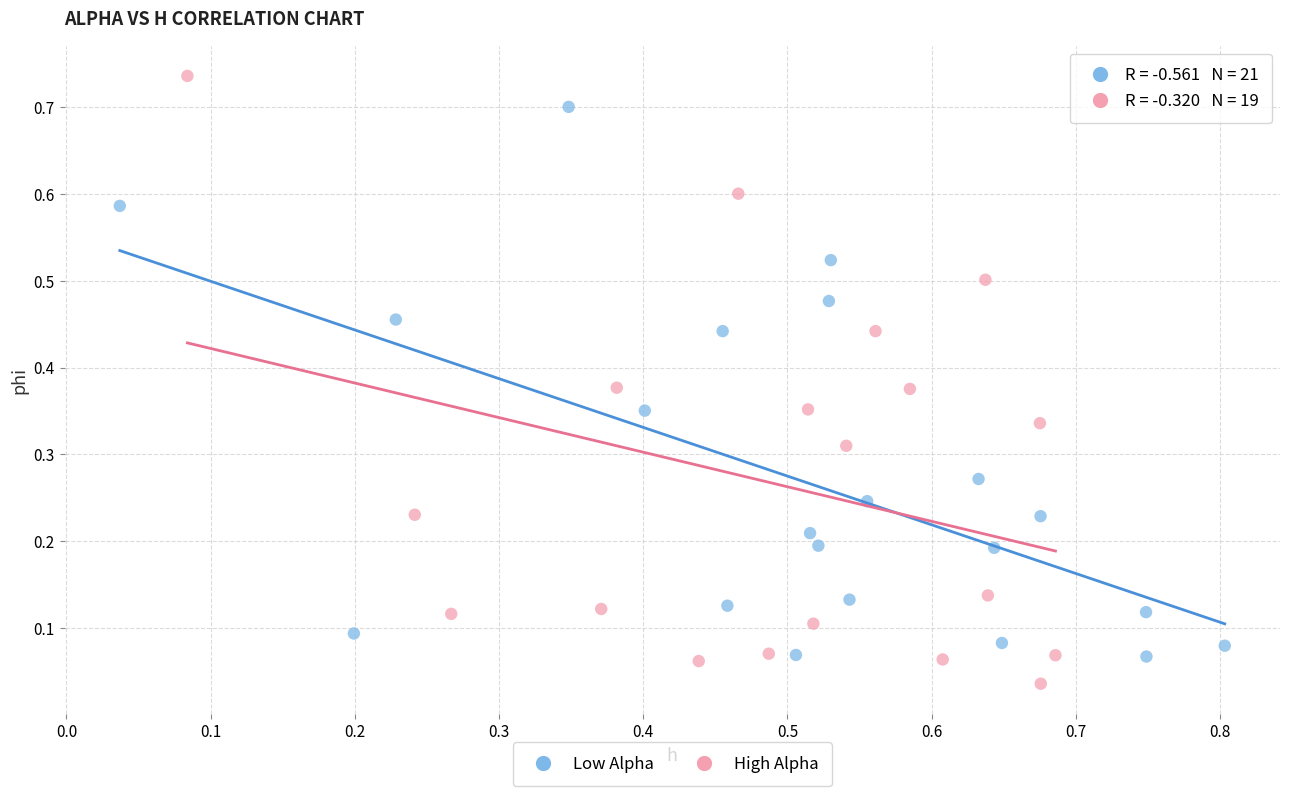

Which series contains the lowest Y value?

High Alpha